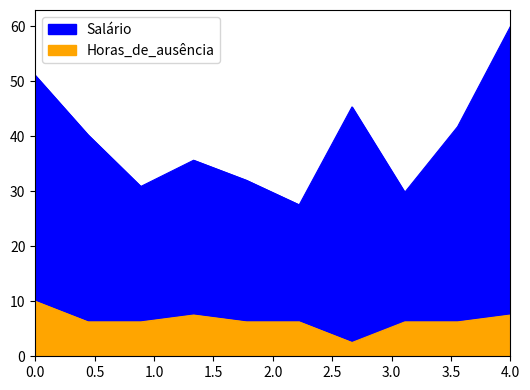

What is the sum of all Salário values?

394.5